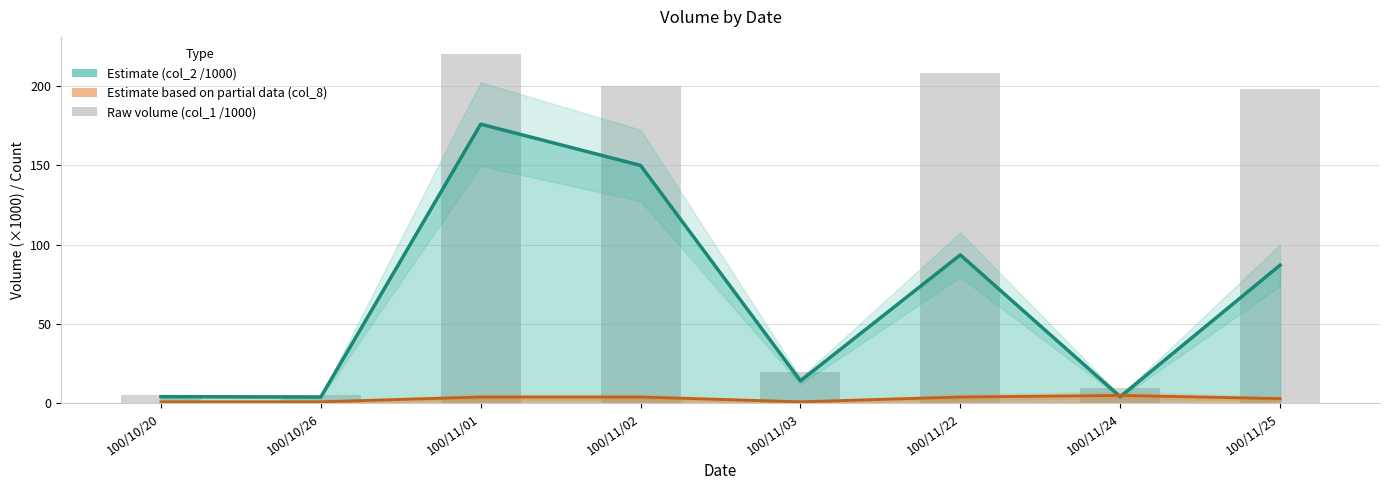

What position from the right is 100/10/26?

7